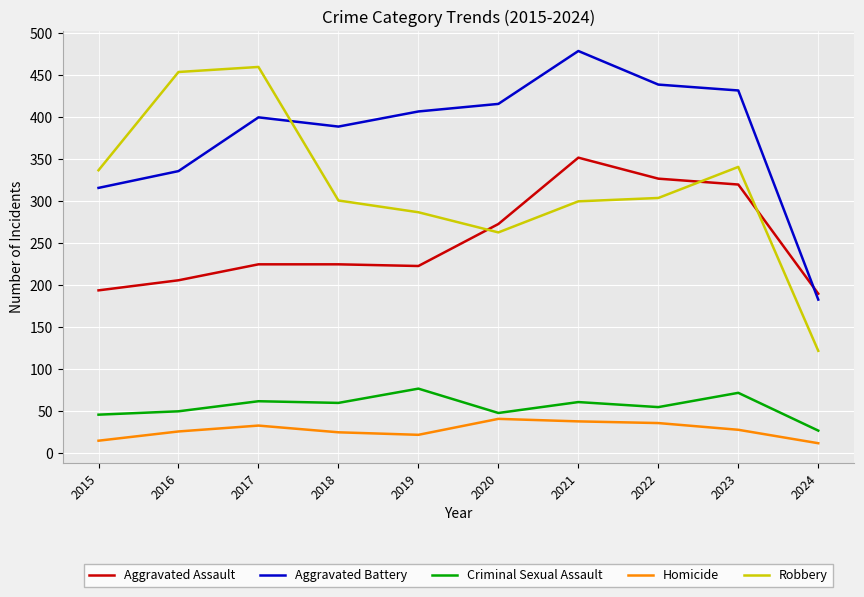

What are all the series names shown in the legend?

Aggravated Assault, Aggravated Battery, Criminal Sexual Assault, Homicide, Robbery